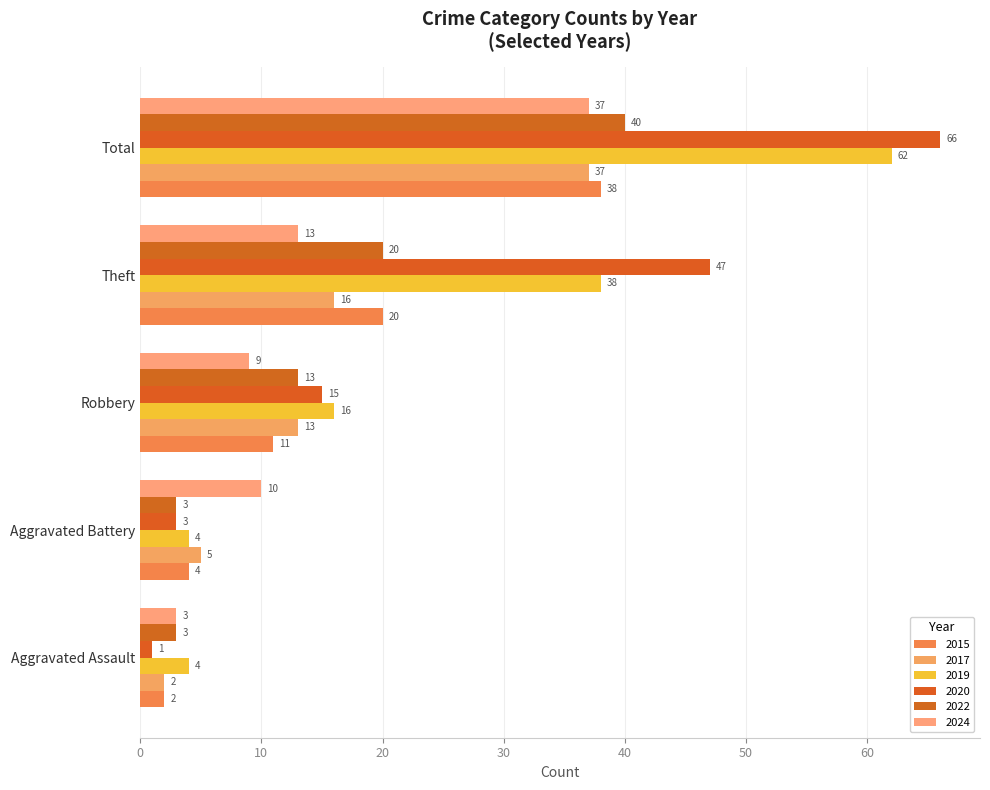

Which series has the widest spread of values?

2020